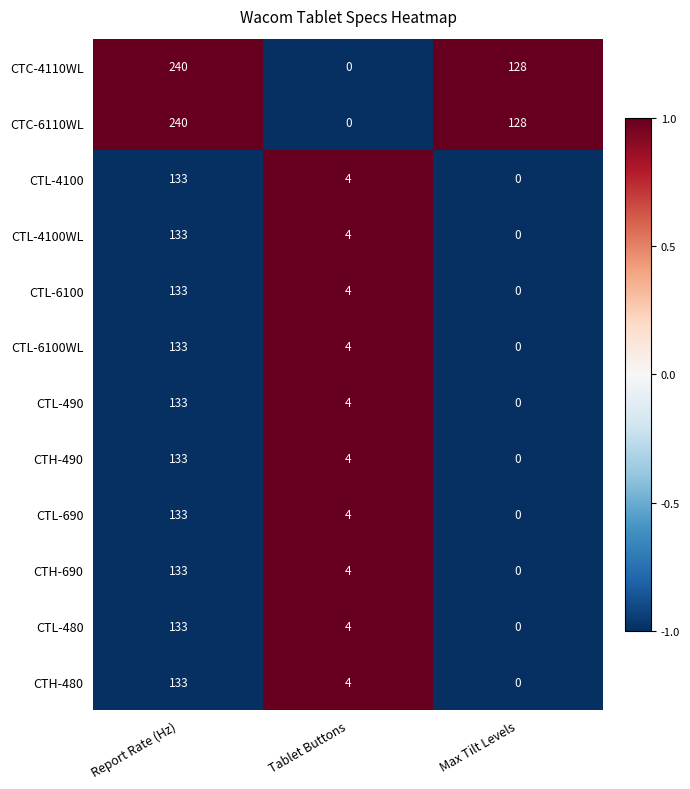

At which label does CTL-6100WL reach its minimum?

Max Tilt Levels